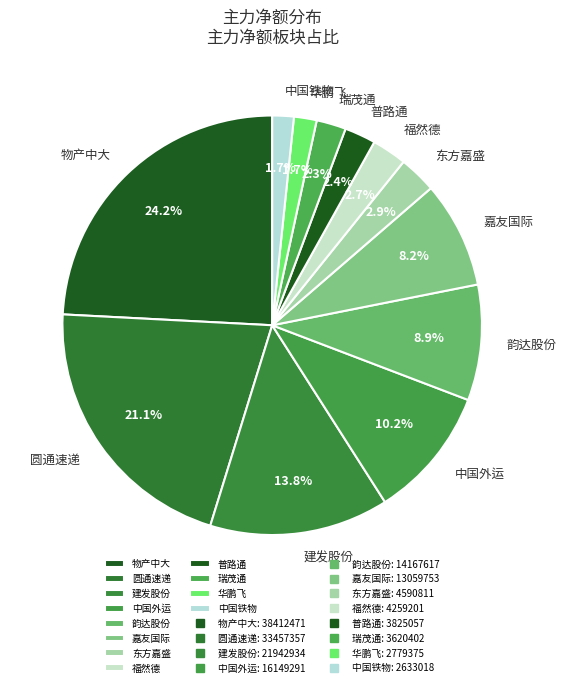

To the nearest percent, what is the average slice percentage?

8%